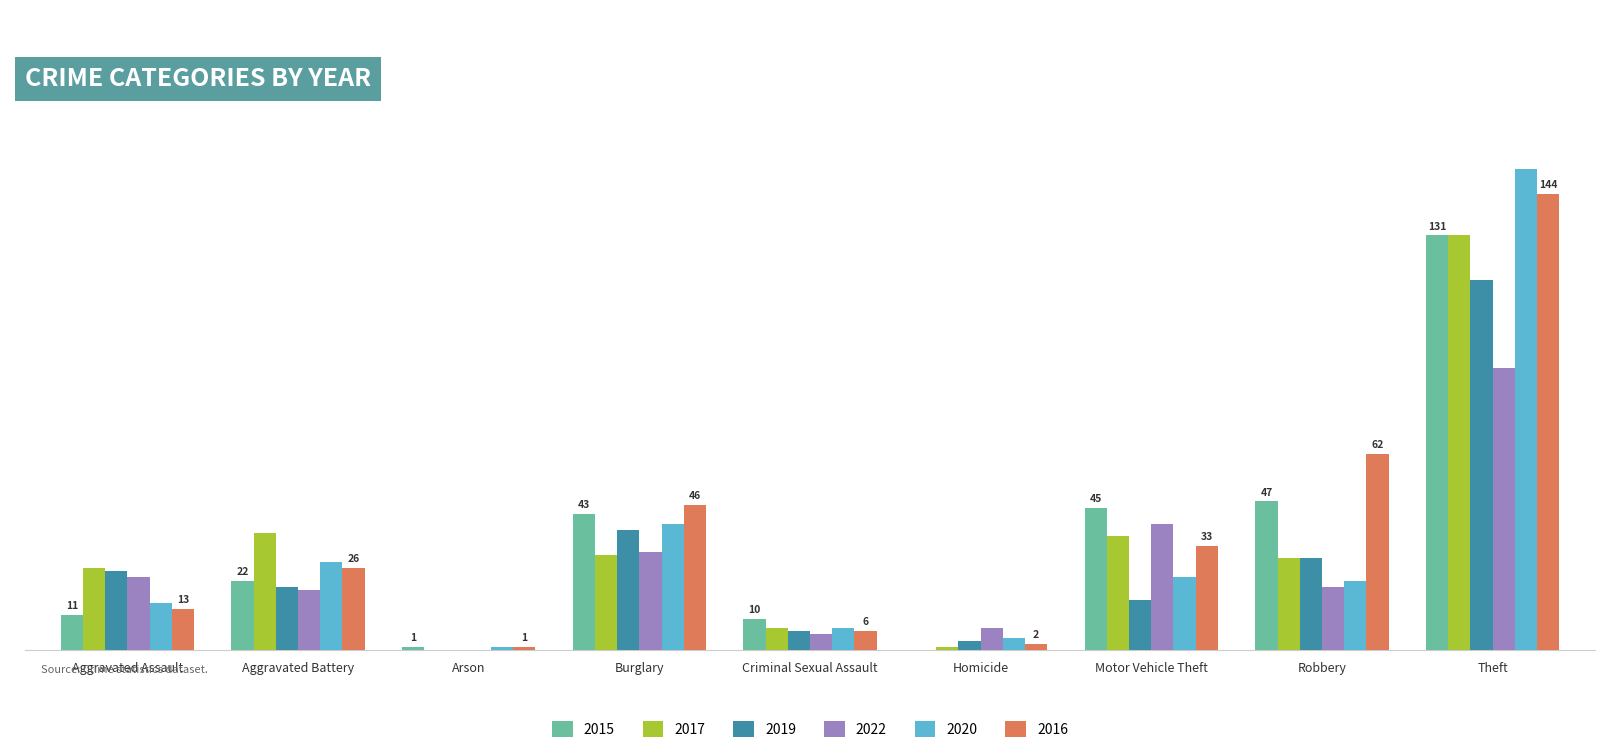

List the labels in order of 2017 value, smallest first.

Arson, Homicide, Criminal Sexual Assault, Aggravated Assault, Robbery, Burglary, Motor Vehicle Theft, Aggravated Battery, Theft